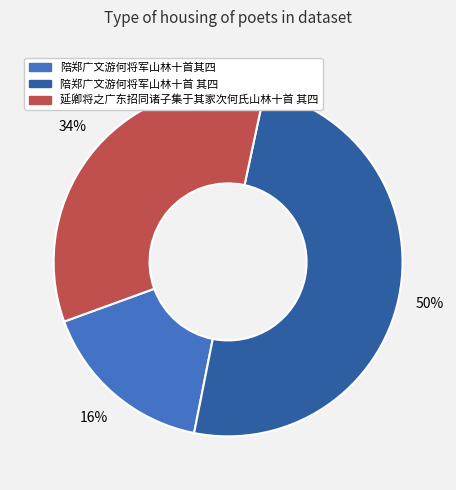

To the nearest percent, what is the average slice percentage?

33%